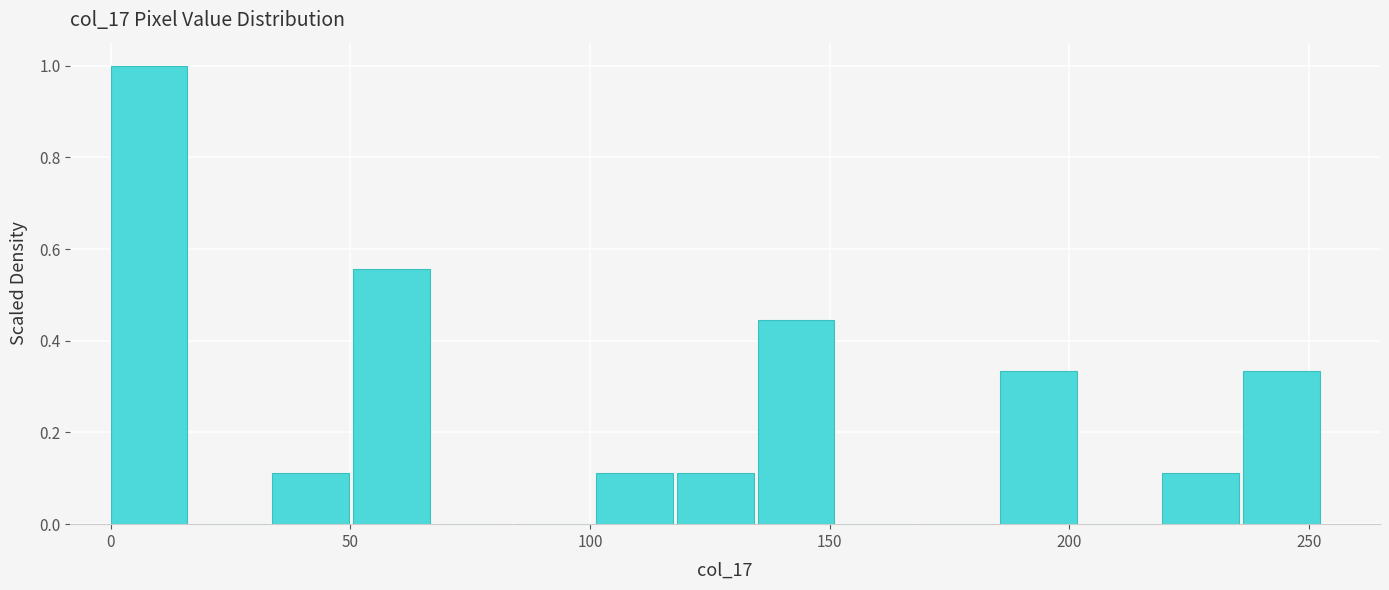

Read against the x-axis, roughly where is the centre of the tallest bar?

10